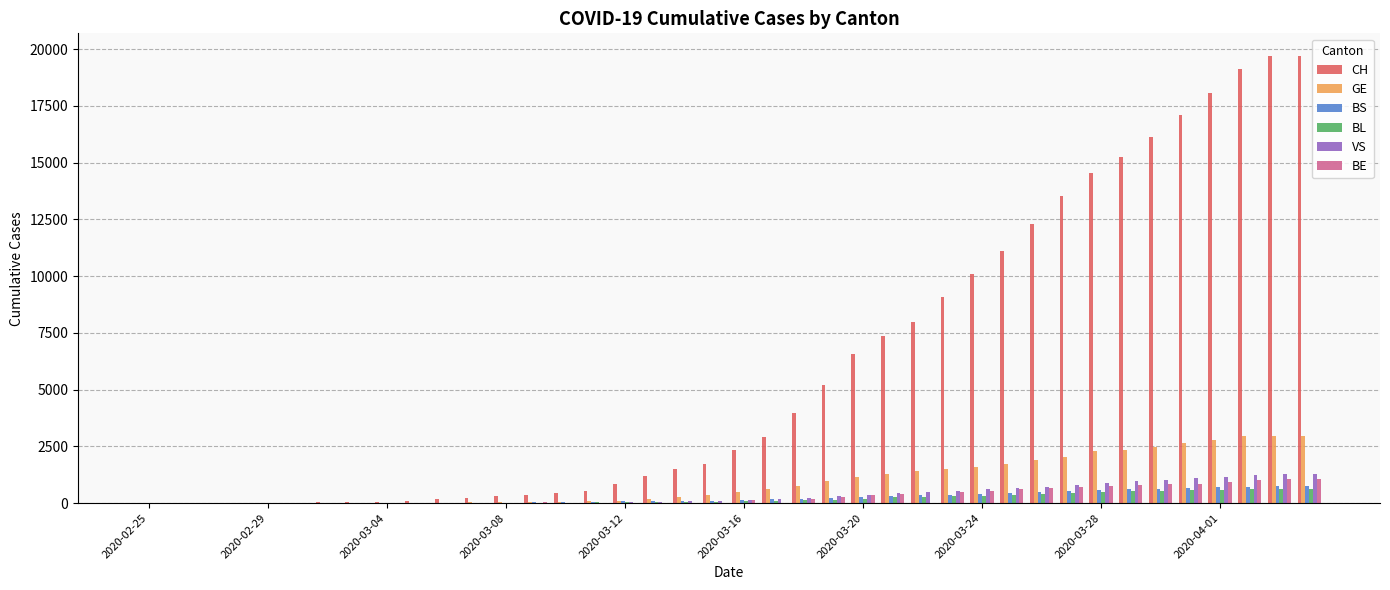

What is the highest value of the VS series?

1273